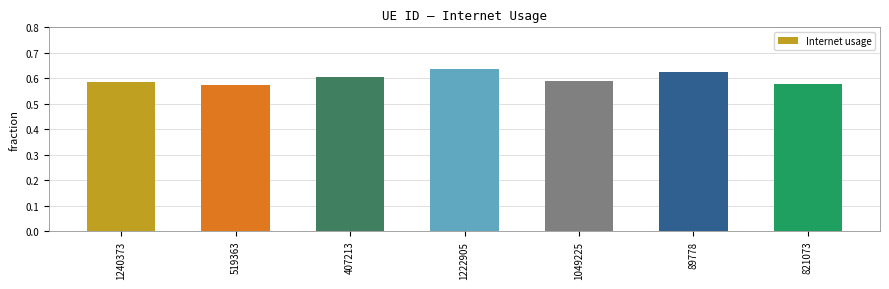

Between 407213 and 821073, which is larger?

407213